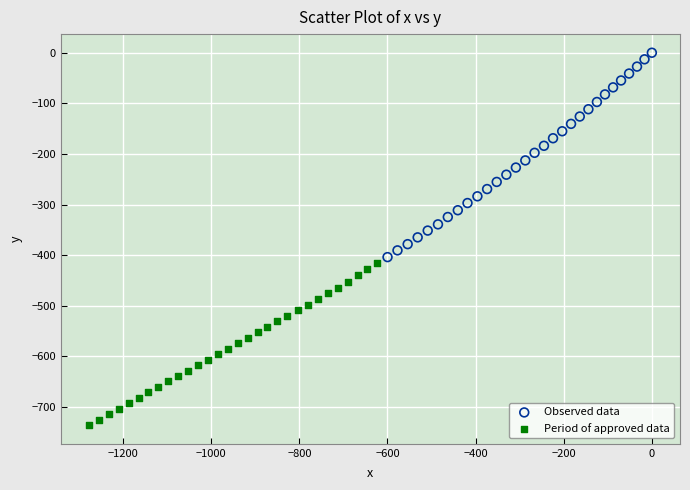

Which series has the largest Y range (max minus min)?

Observed data